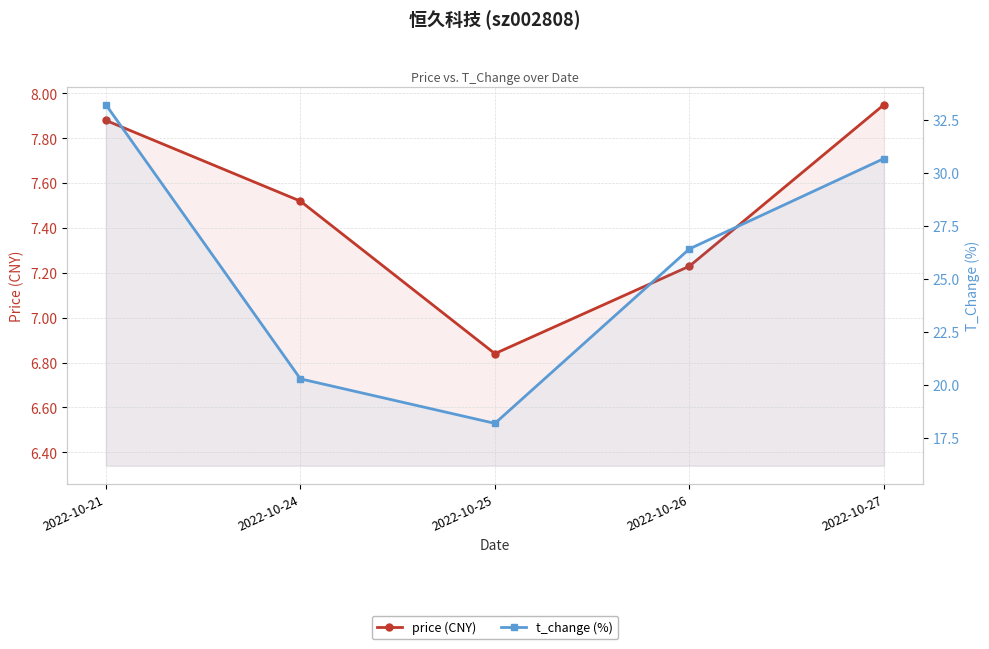

At how many categories does at least one series exceed 23?

3